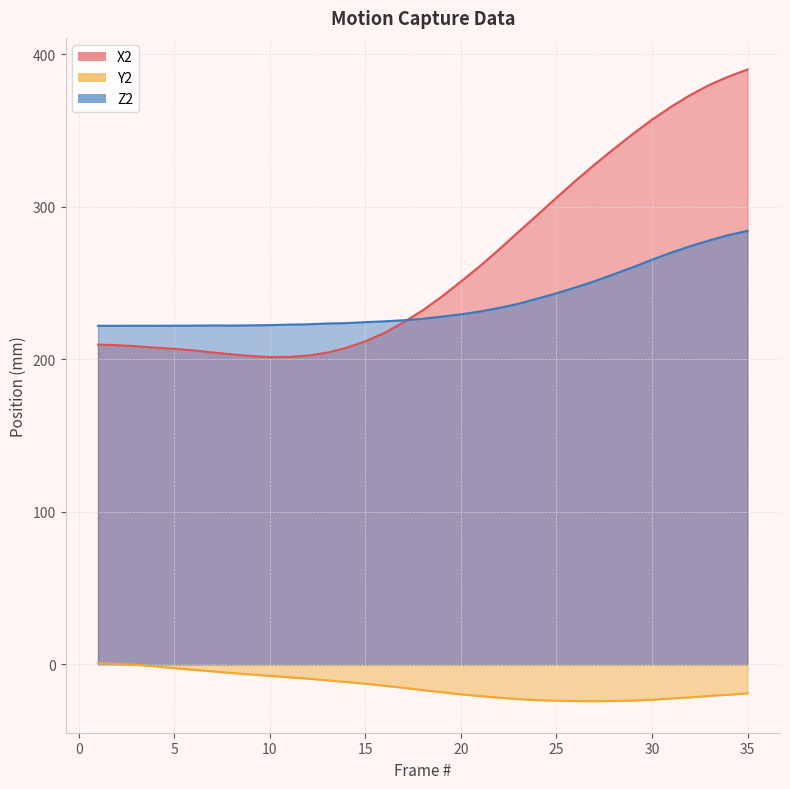

What is the value of the Z2 point at the 33rd from the left?

278.0